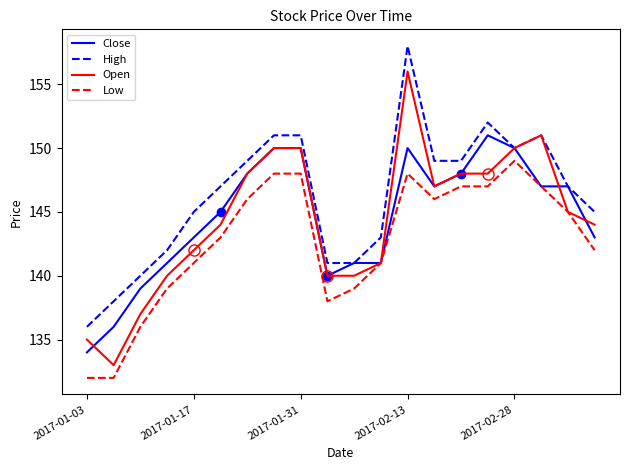

What is the minimum value for High?

136